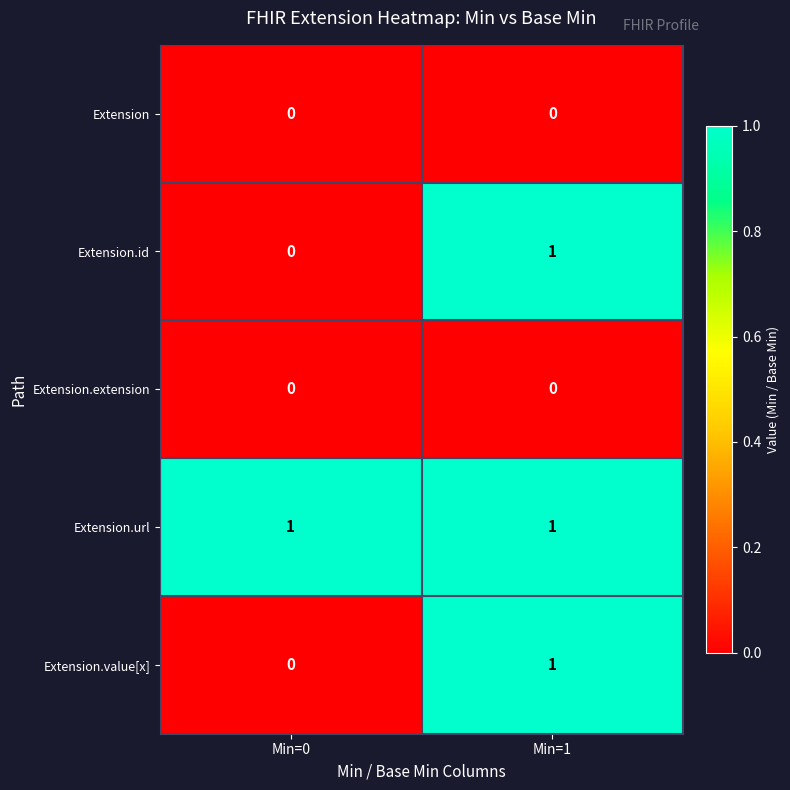

List the labels in order of Extension.id value, smallest first.

Min=0, Min=1